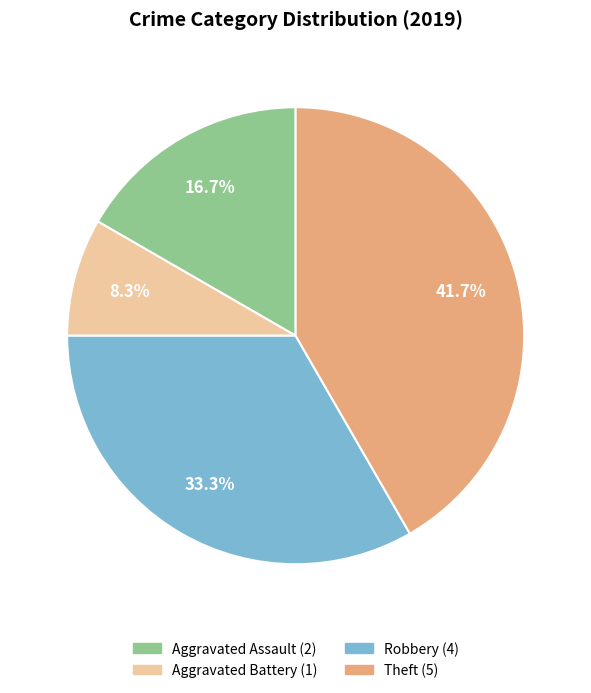

Is there a majority slice in this chart?

No